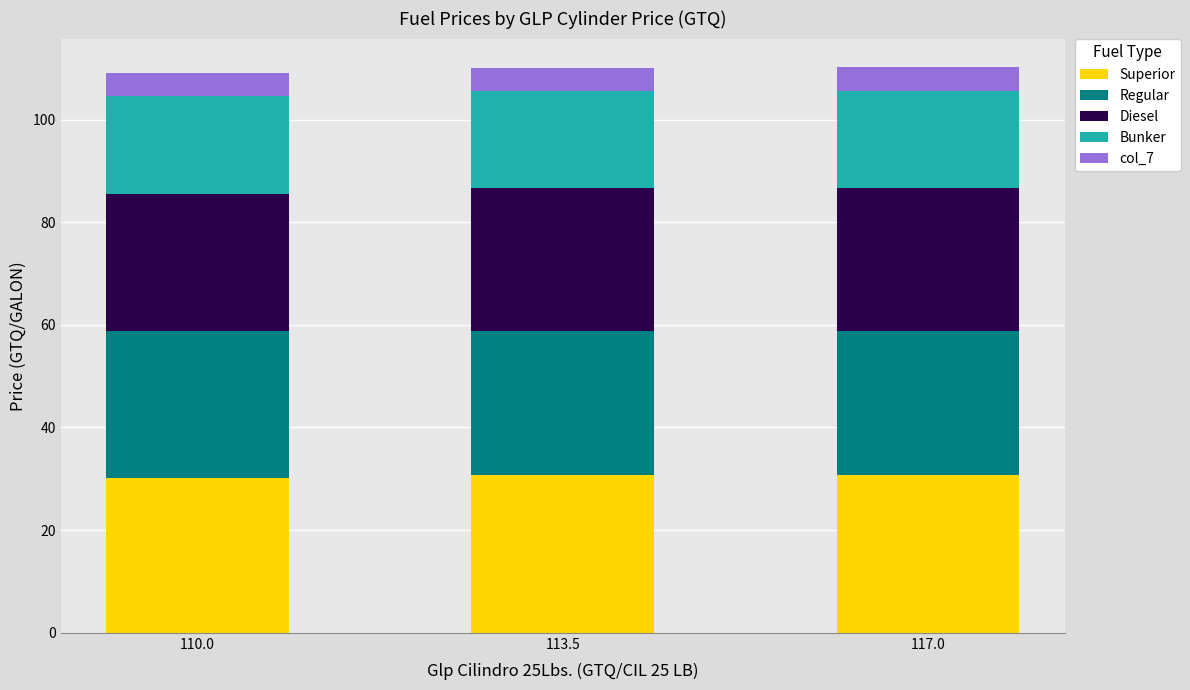

What is the total value across all series at 117.0?

110.3